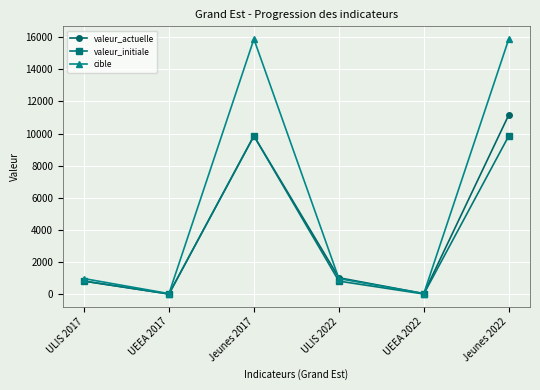

What is the difference between the second highest and second lowest values in the valeur_actuelle series?

9817